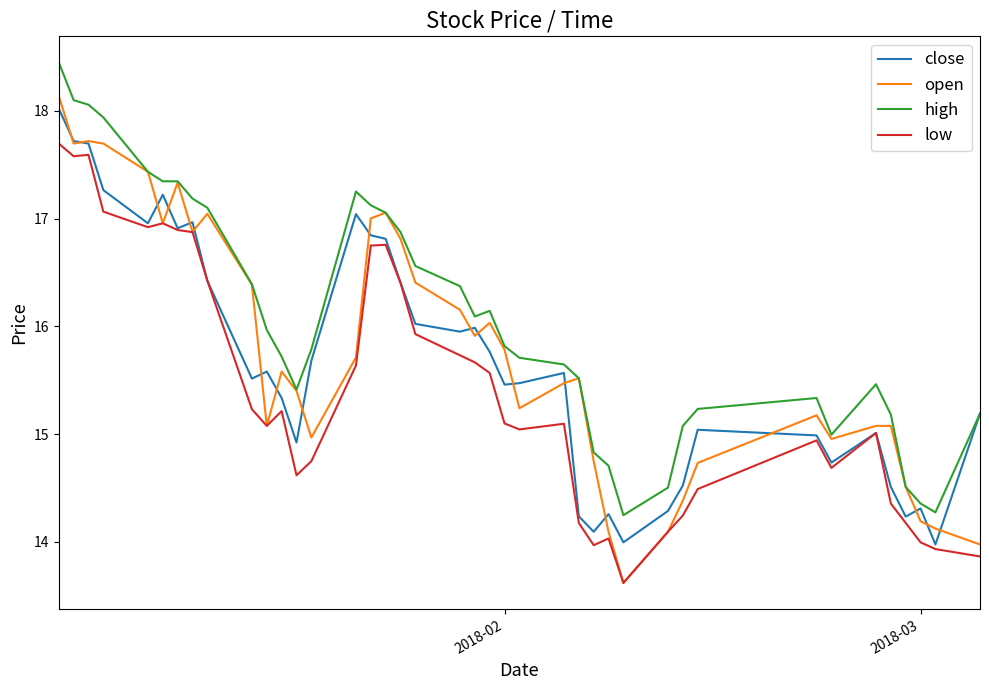

Which series has the largest total across all categories?

high